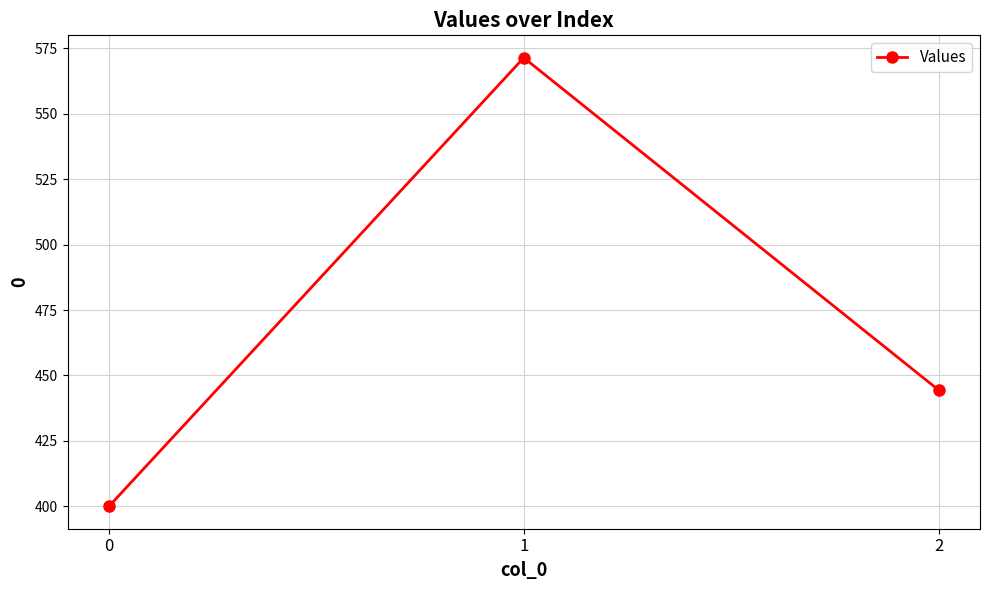

How many values are below 444?

1